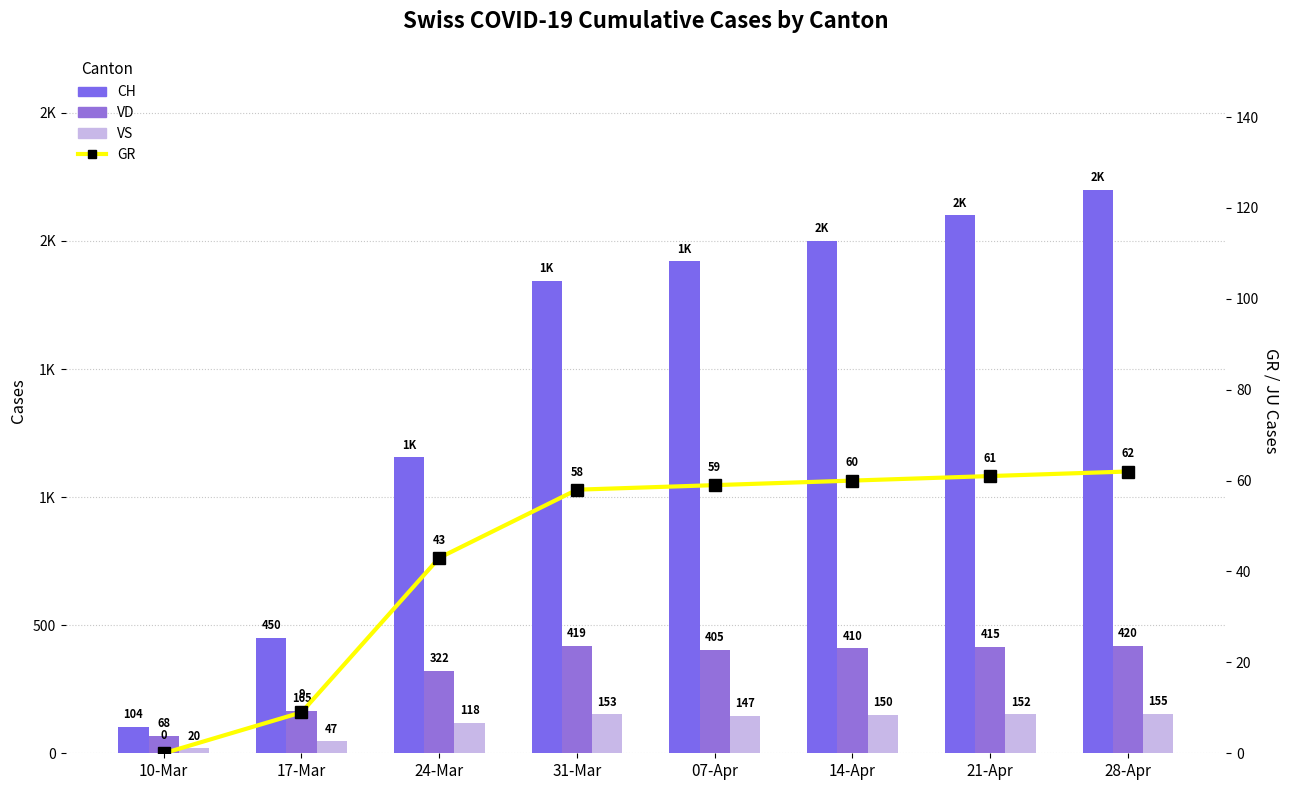

What is the value of the CH bar at the 3rd from the left?

1156